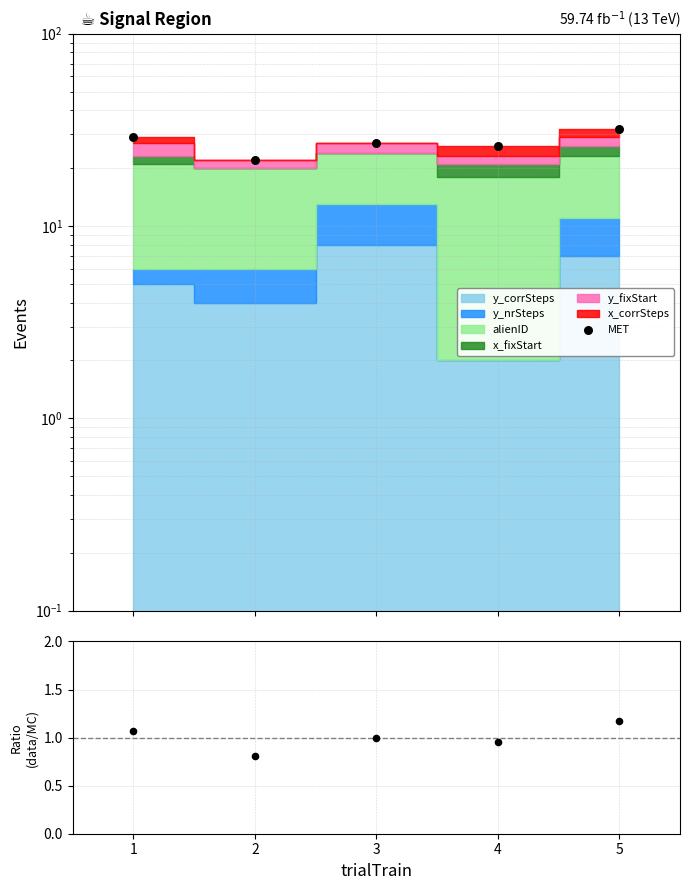

Which series contains the lowest Y value?

Ratio